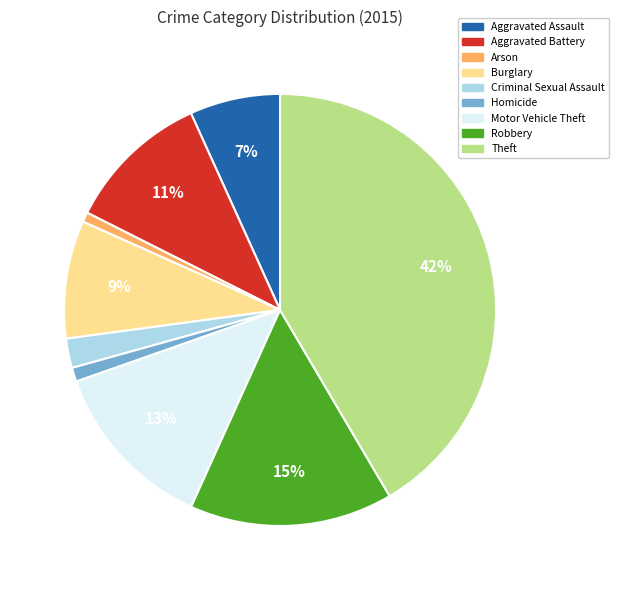

What is the ratio of the value at Robbery to the value at Aggravated Battery?

1.4